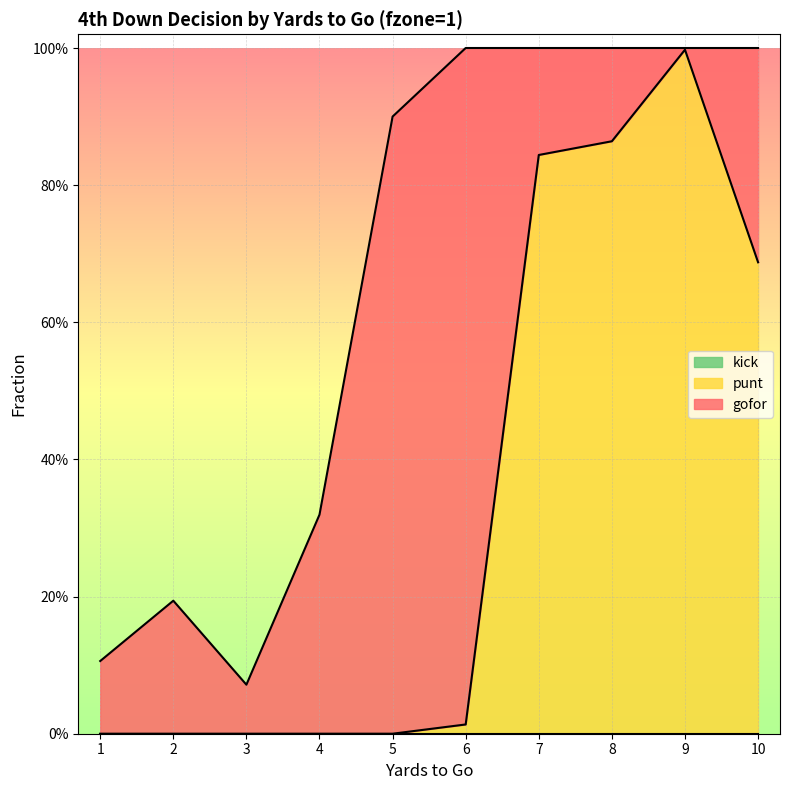

Reading right to left, transcribe all the data shown in this chart.

gofor: 0.3	0.0	0.1	0.2	1.0	0.9	0.3	0.1	0.2	0.1
punt: 0.7	1.0	0.9	0.8	0.0	0.0	0.0	0.0	0.0	0.0
kick: 0.0	0.0	0.0	0.0	0.0	0.0	0.0	0.0	0.0	0.0